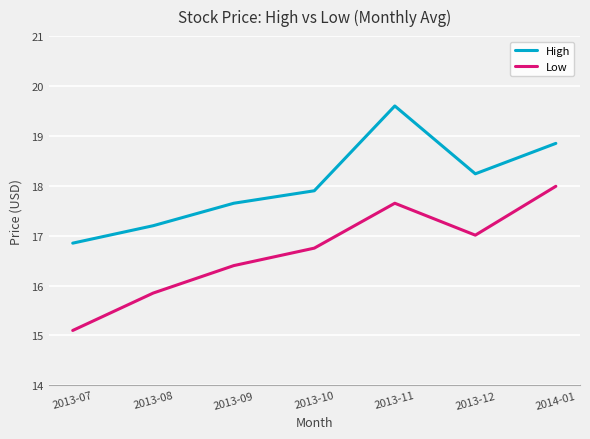

Is this an area chart (filled region under the line)?

No